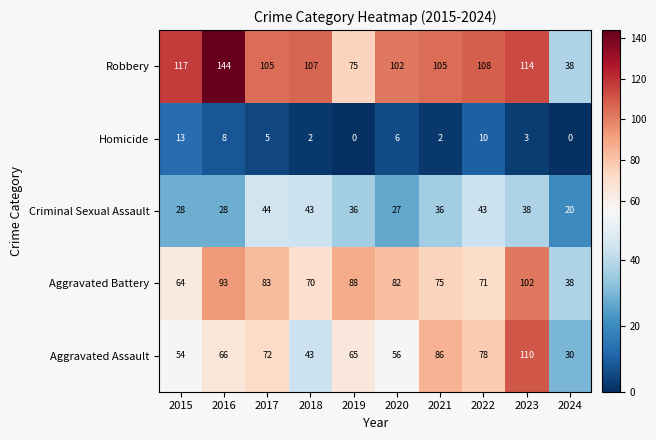

Rank the categories by Aggravated Battery value from lowest to highest.

2024, 2015, 2018, 2022, 2021, 2020, 2017, 2019, 2016, 2023